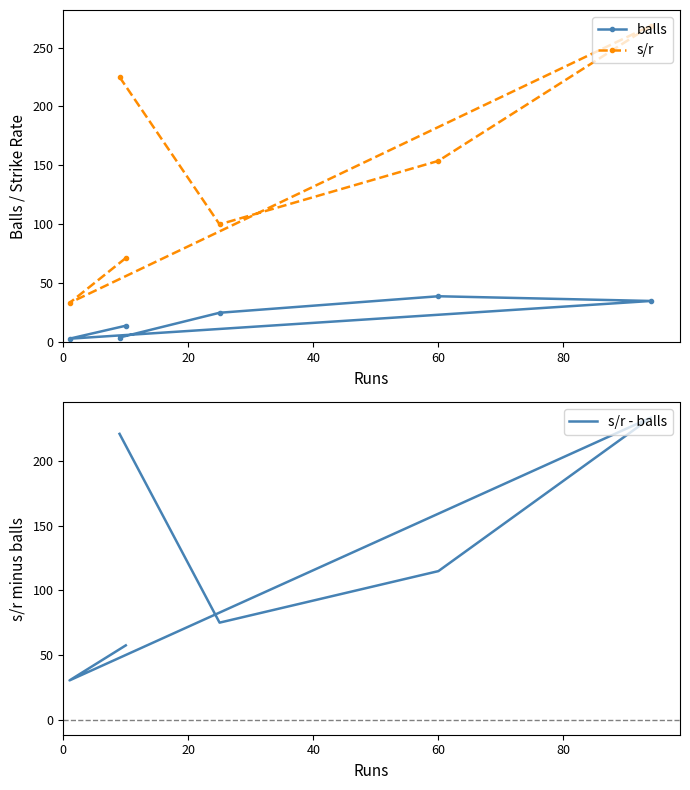

Count the number of data series in this chart.

3